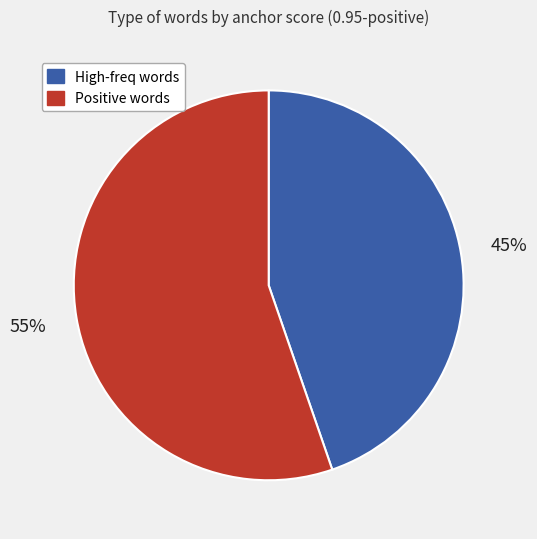

Is there any slice that represents more than half of the pie?

Yes